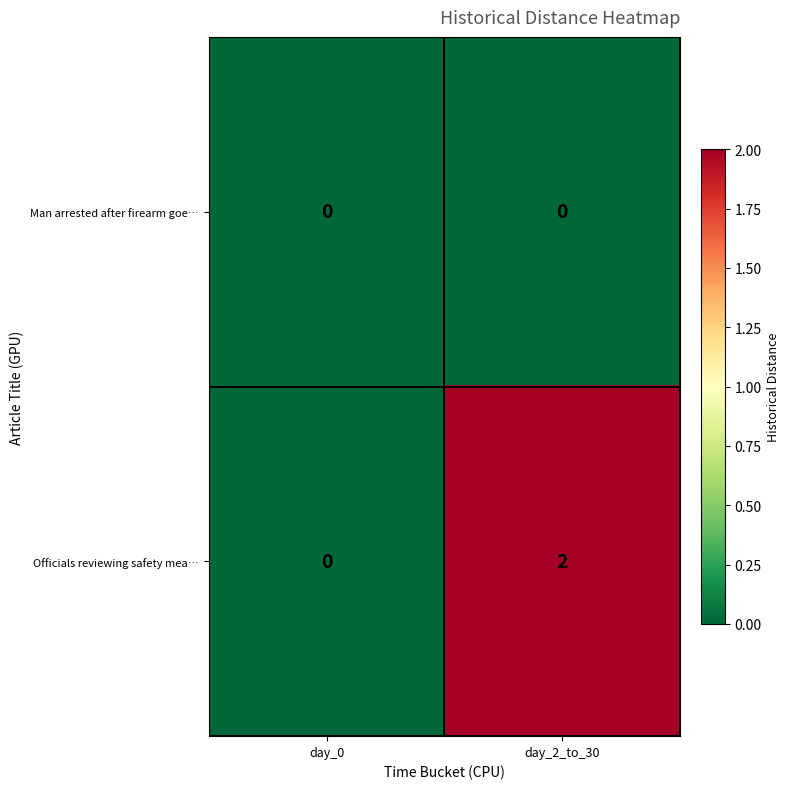

At which label is Officials reviewing safety mea… closest to 1?

day_0